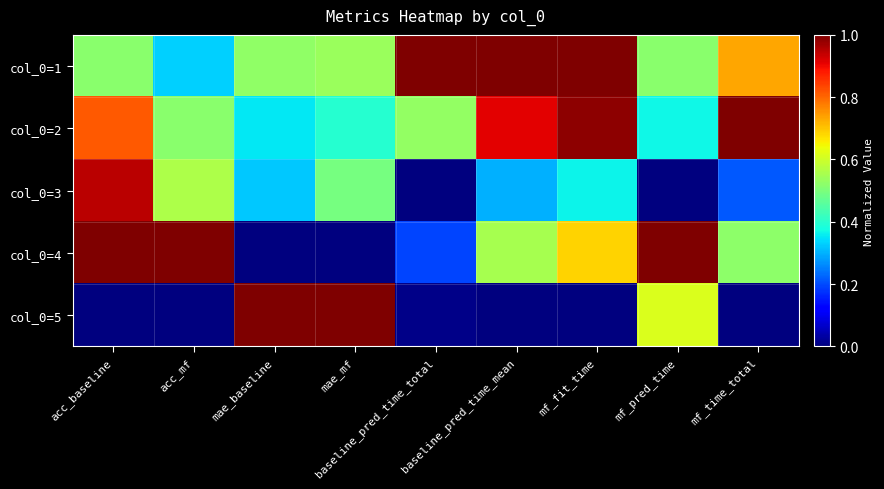

At which category is the sum across all series the highest?

acc_baseline